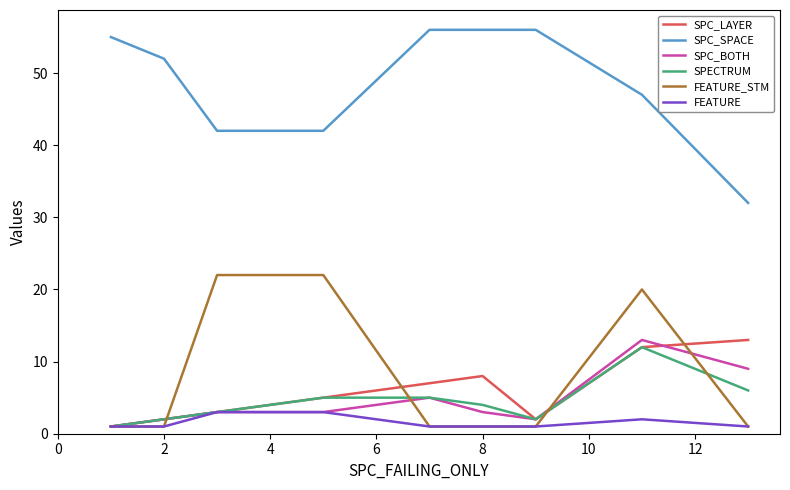

True or false: FEATURE_STM and SPC_SPACE intersect in this chart.

False